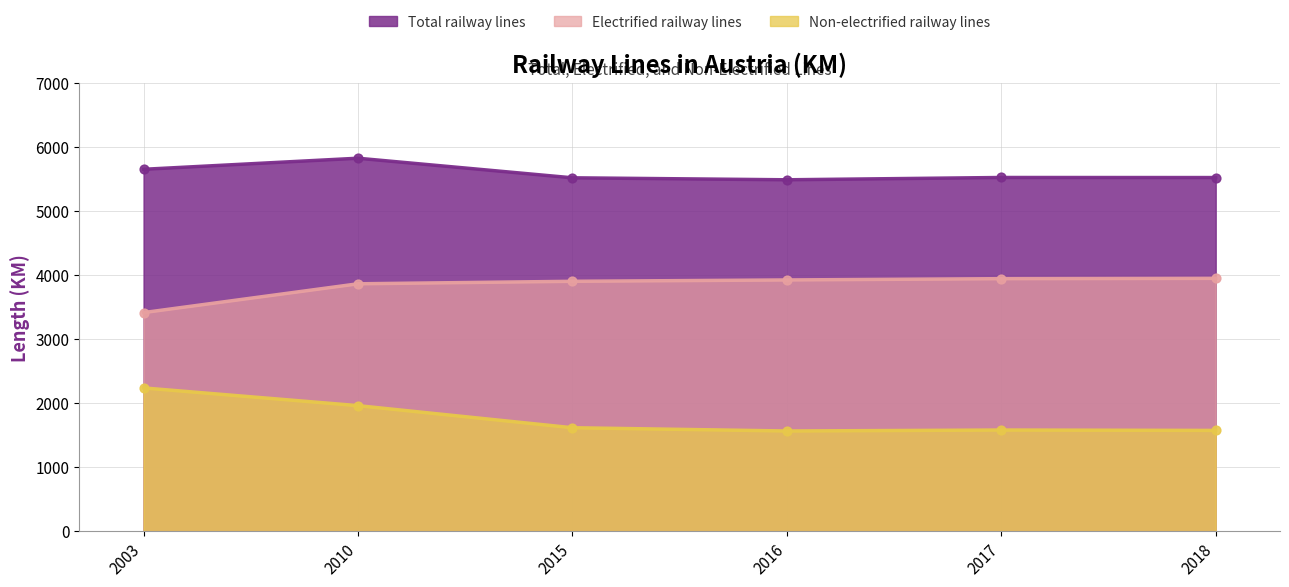

At which category is the sum across all series the highest?

2010